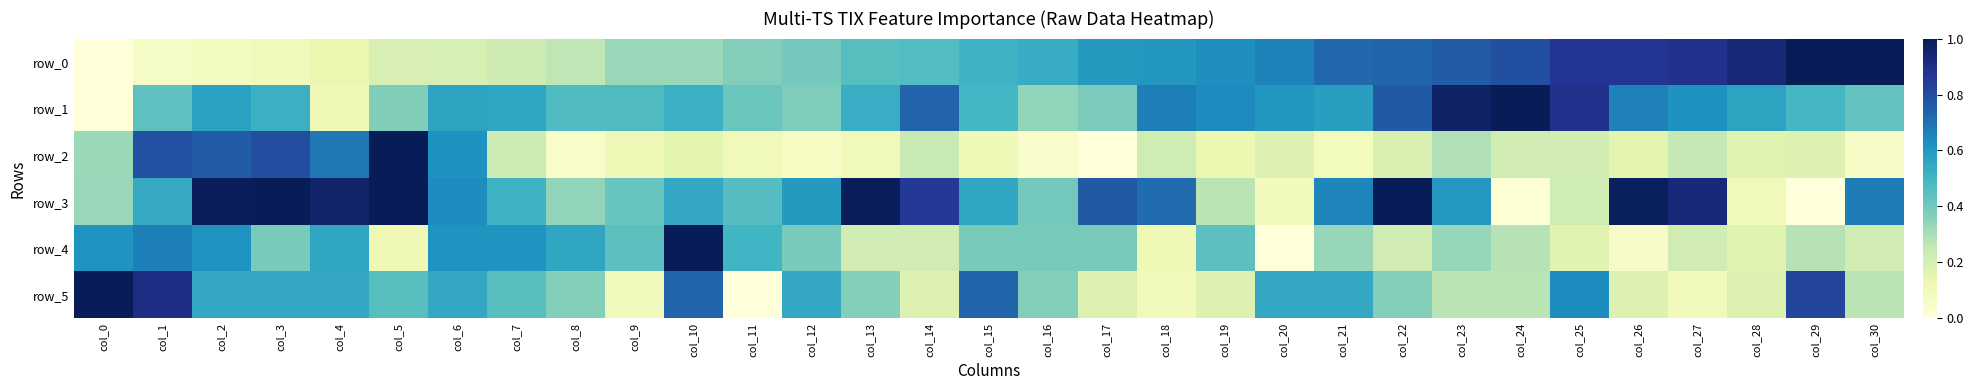

Which series has the largest total across all categories?

row_3